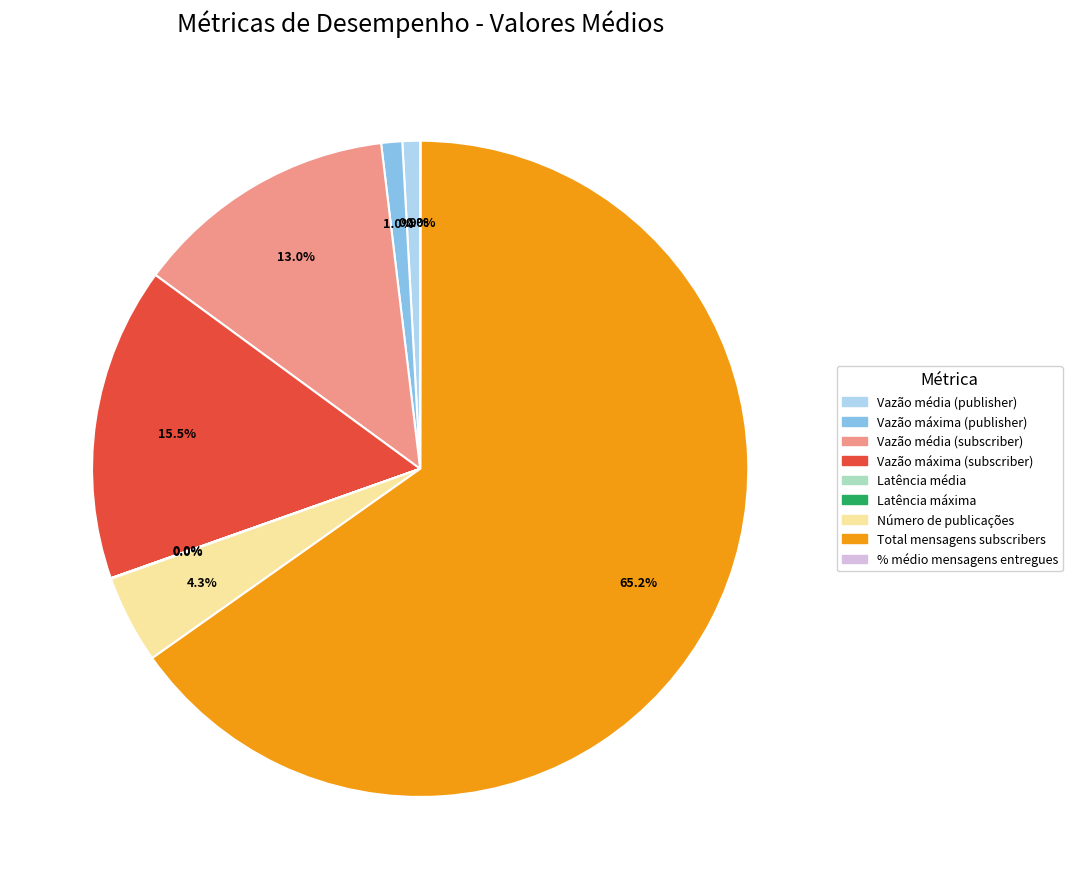

Combined, what portion of the pie is Vazão média (publisher) and Vazão máxima (publisher)?

1.9%